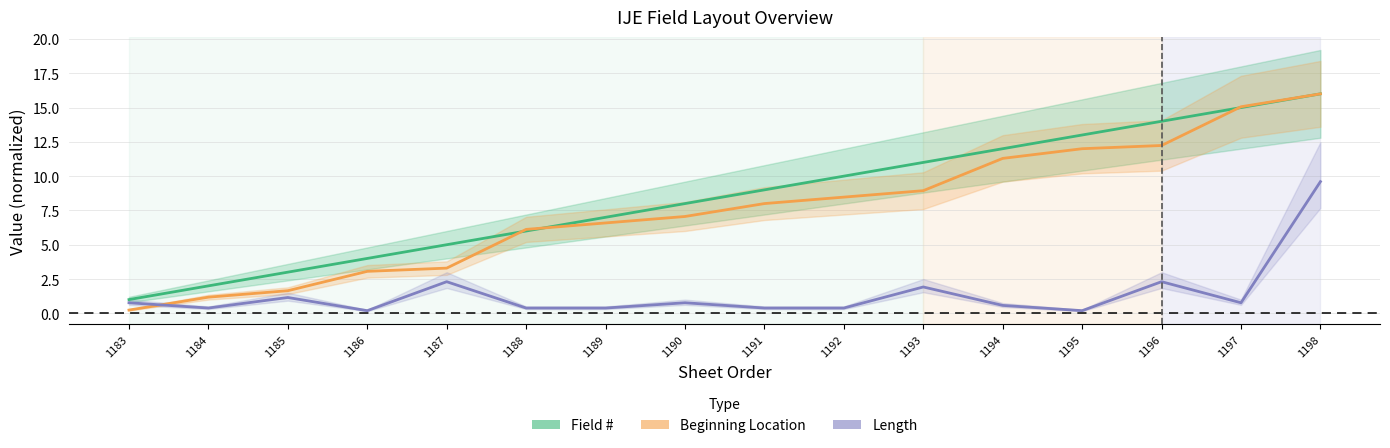

How many lines are shown in the chart?

3